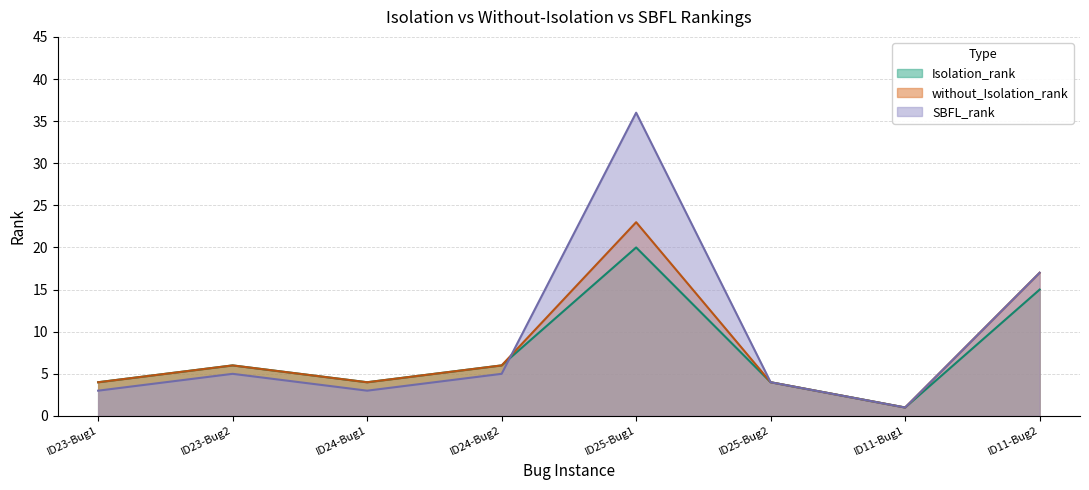

How many values in the SBFL_rank series are below 5?

4